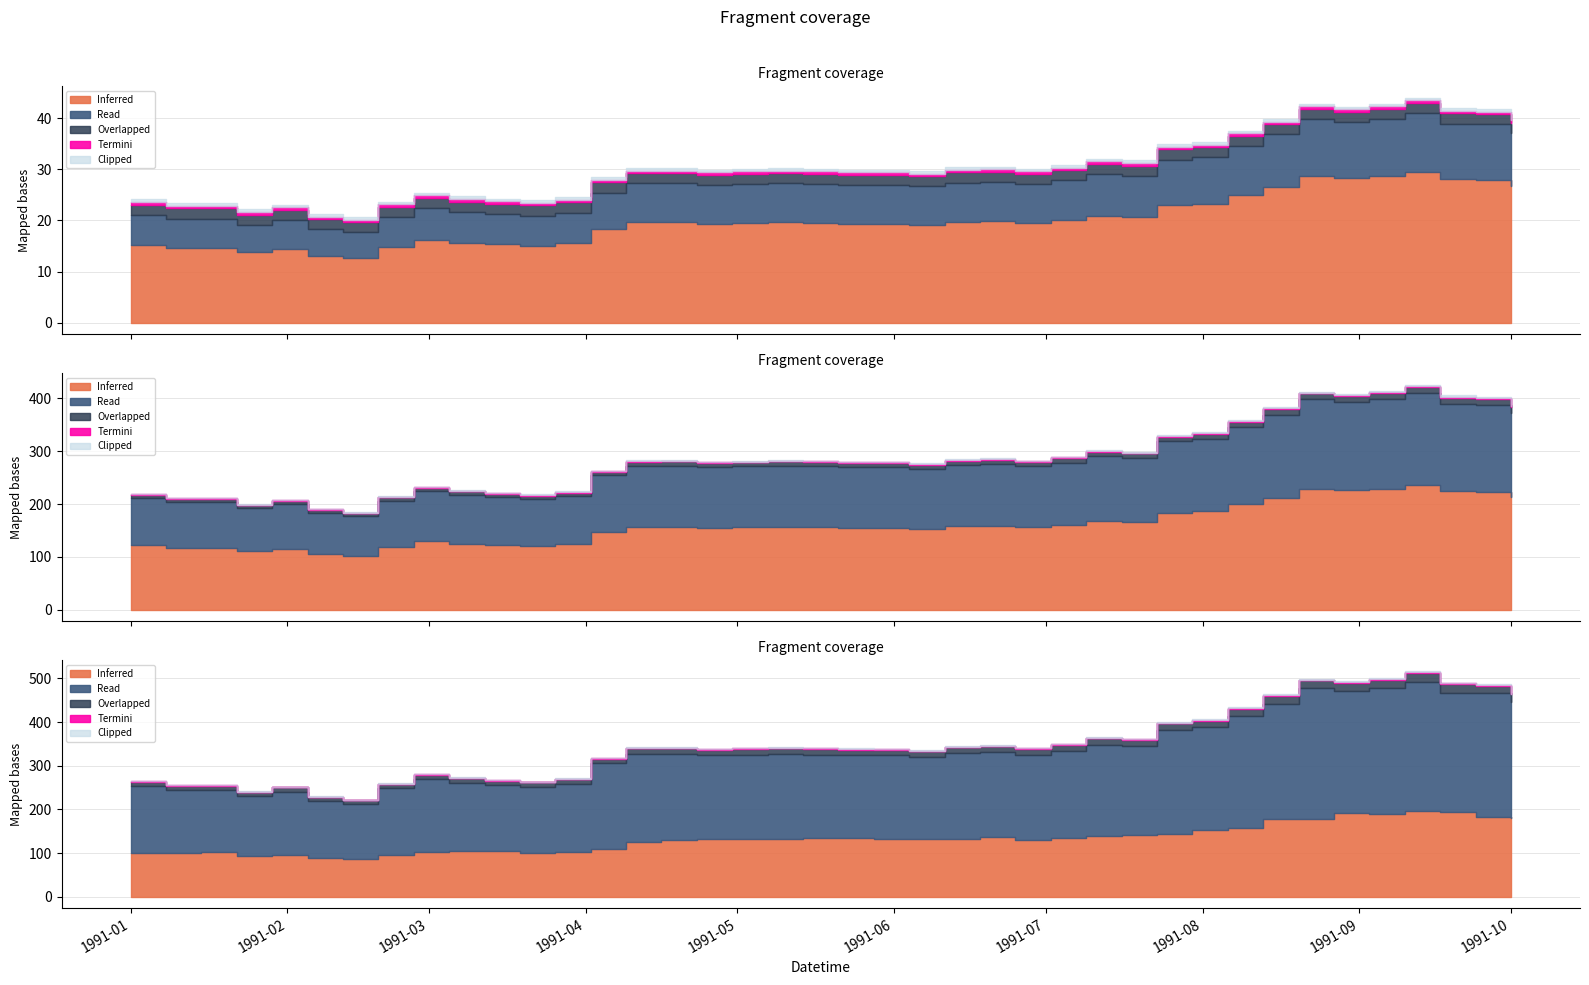

The value of Open at 1991-07-02 is 49.0. True or false?

False